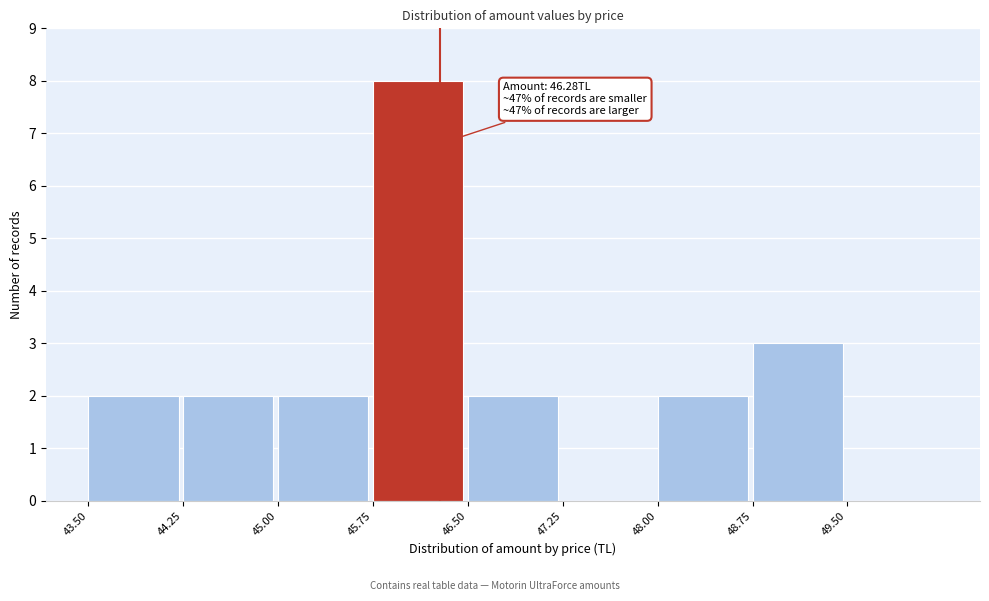

Over which range of the x-axis is the bar tallest?

45.75 to 46.50